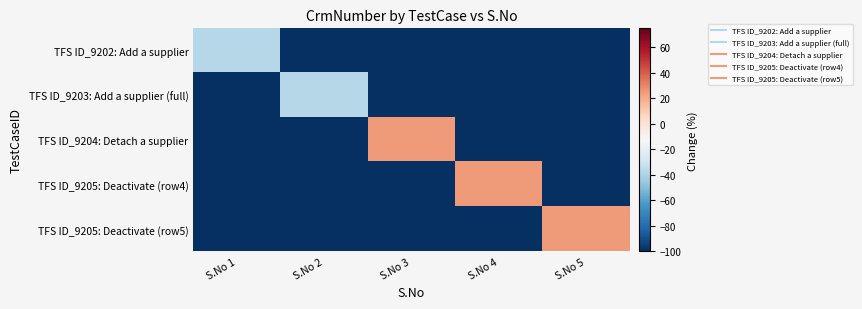

Reading left to right, extract all data points from this chart.

TFS ID_9202: Add a supplier: S.No 1=-37.5	S.No 2=-100.0	S.No 3=-100.0	S.No 4=-100.0	S.No 5=-100.0
TFS ID_9203: Add a supplier (full): S.No 1=-100.0	S.No 2=-37.5	S.No 3=-100.0	S.No 4=-100.0	S.No 5=-100.0
TFS ID_9204: Detach a supplier: S.No 1=-100.0	S.No 2=-100.0	S.No 3=25.0	S.No 4=-100.0	S.No 5=-100.0
TFS ID_9205: Deactivate (row4): S.No 1=-100.0	S.No 2=-100.0	S.No 3=-100.0	S.No 4=25.0	S.No 5=-100.0
TFS ID_9205: Deactivate (row5): S.No 1=-100.0	S.No 2=-100.0	S.No 3=-100.0	S.No 4=-100.0	S.No 5=25.0